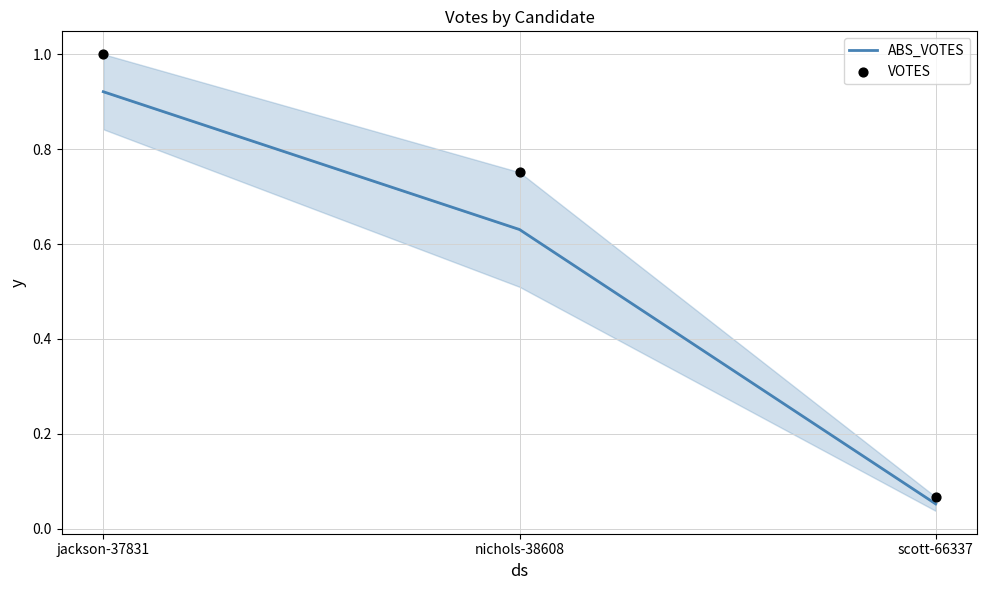

At how many categories does at least one series exceed 0?

3